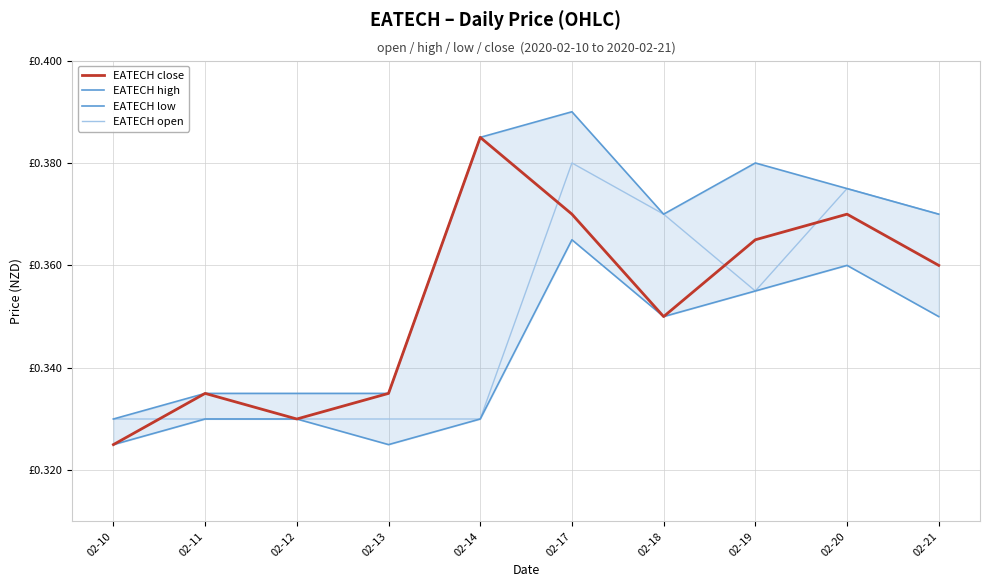

Is this an area chart (filled region under the line)?

No